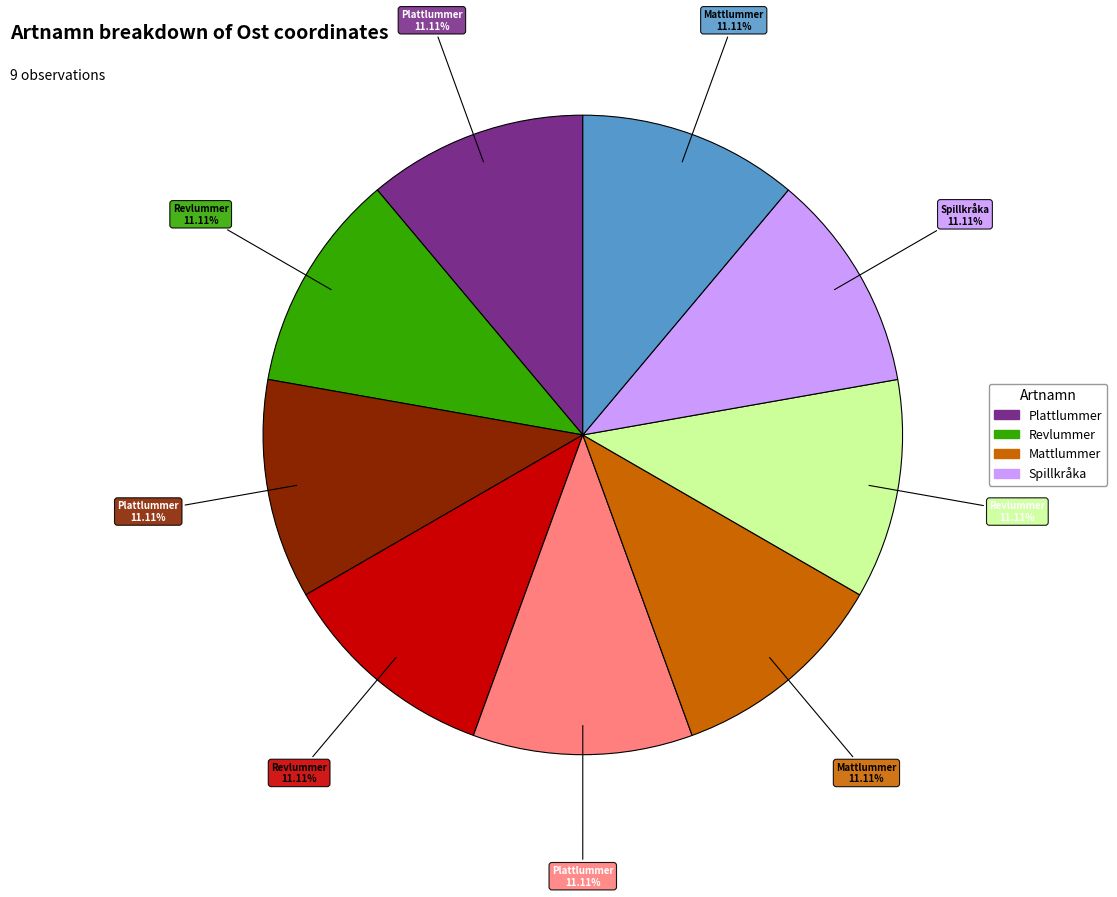

Is there a majority slice in this chart?

No